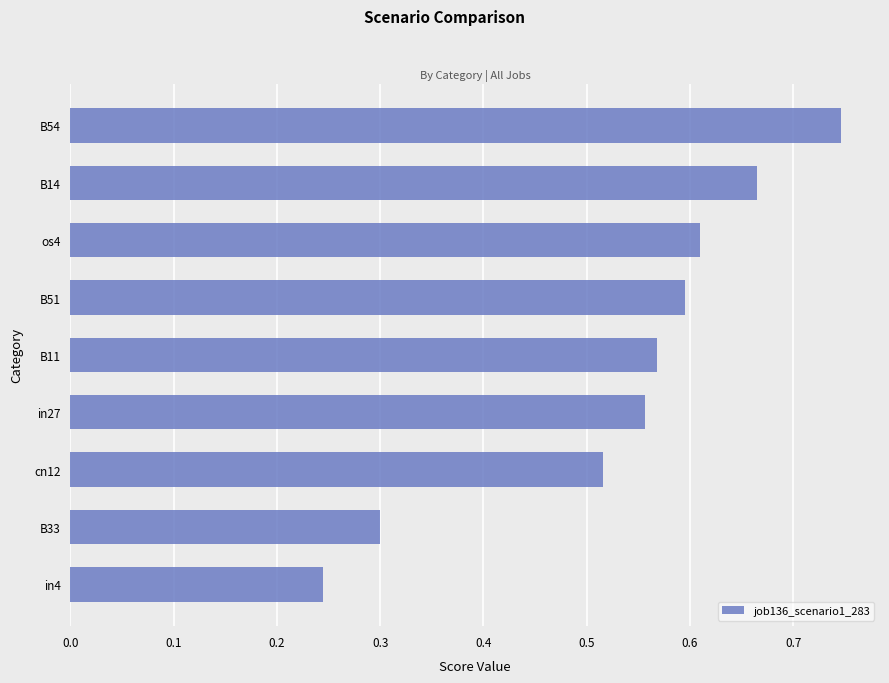

Which category has the lowest value across all series?

in4